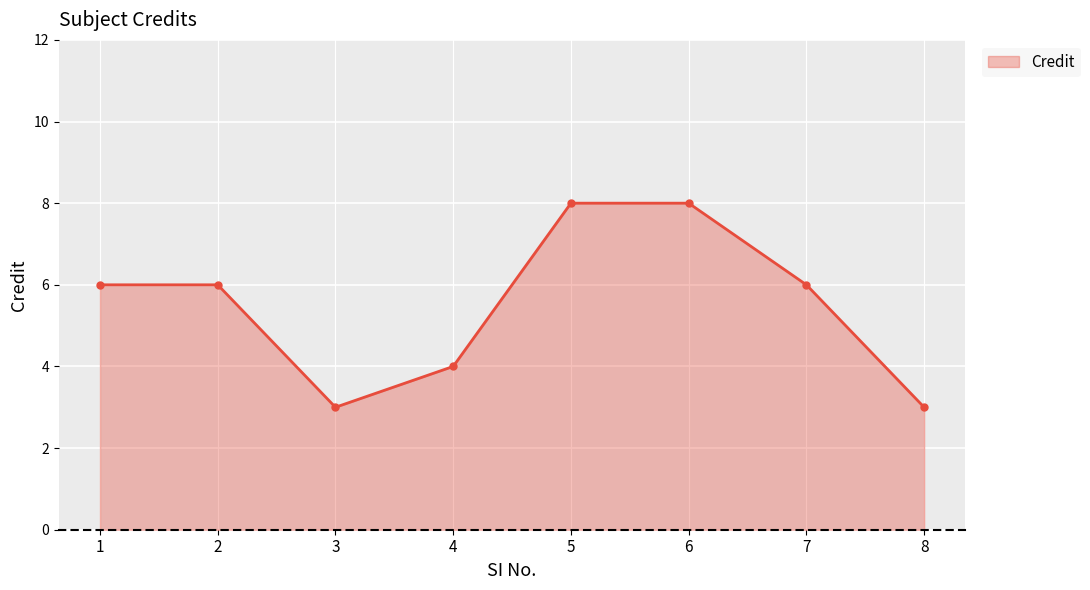

Is it true that the value at 6 is 4?

False